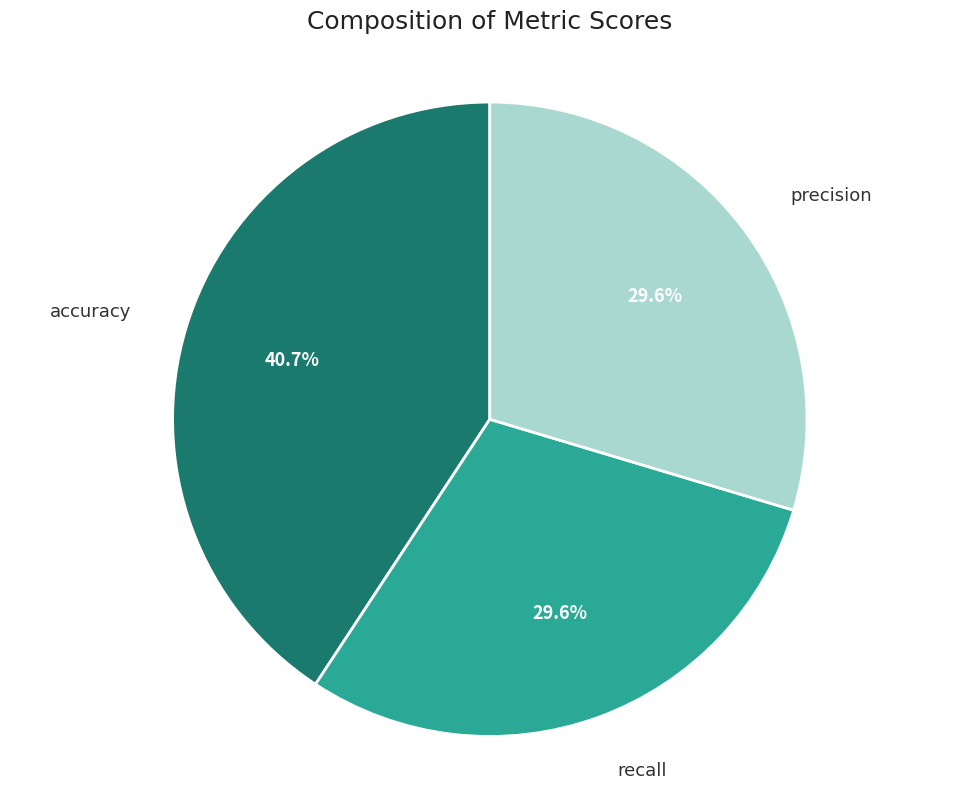

The recall slice represents 30% of the pie. True or false?

True